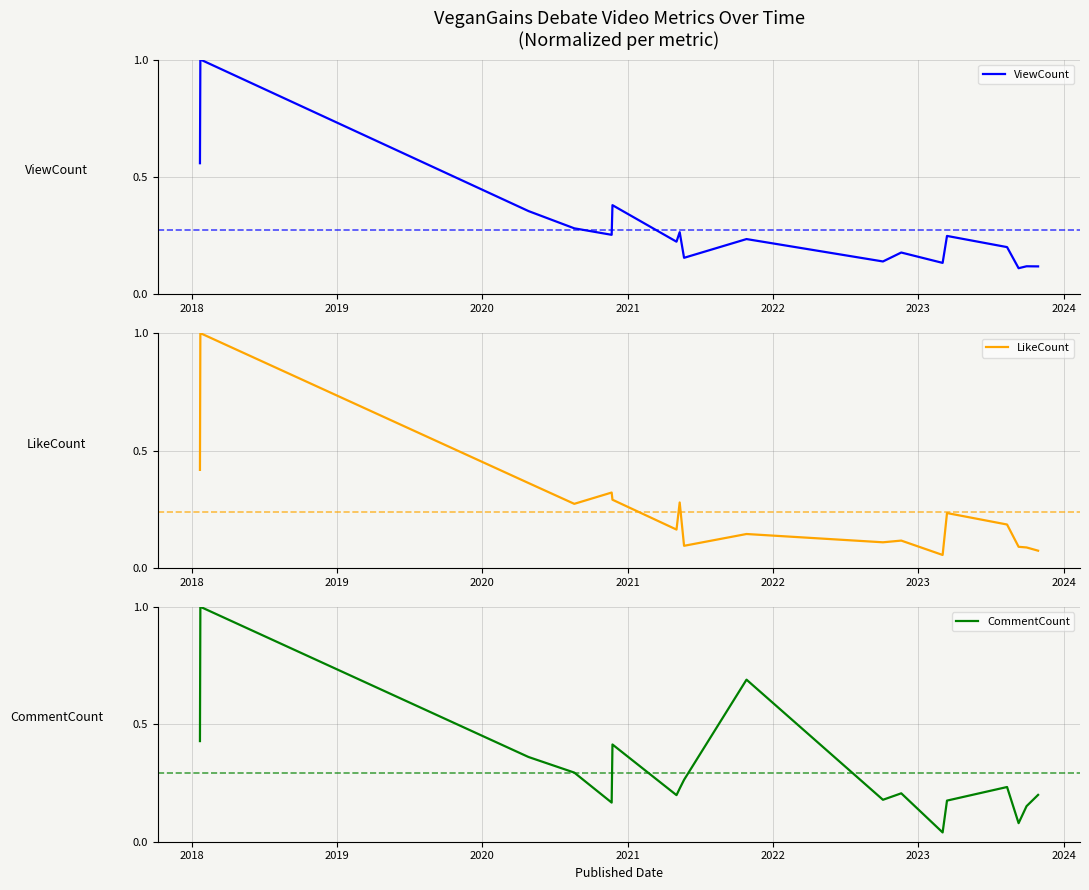

What is the highest value of the ViewCount series?

1.0